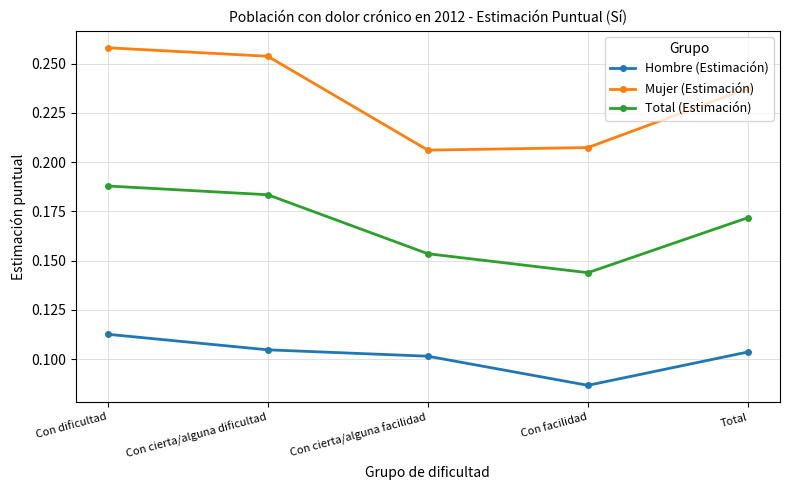

Which series has the widest spread of values?

Mujer (Estimación)